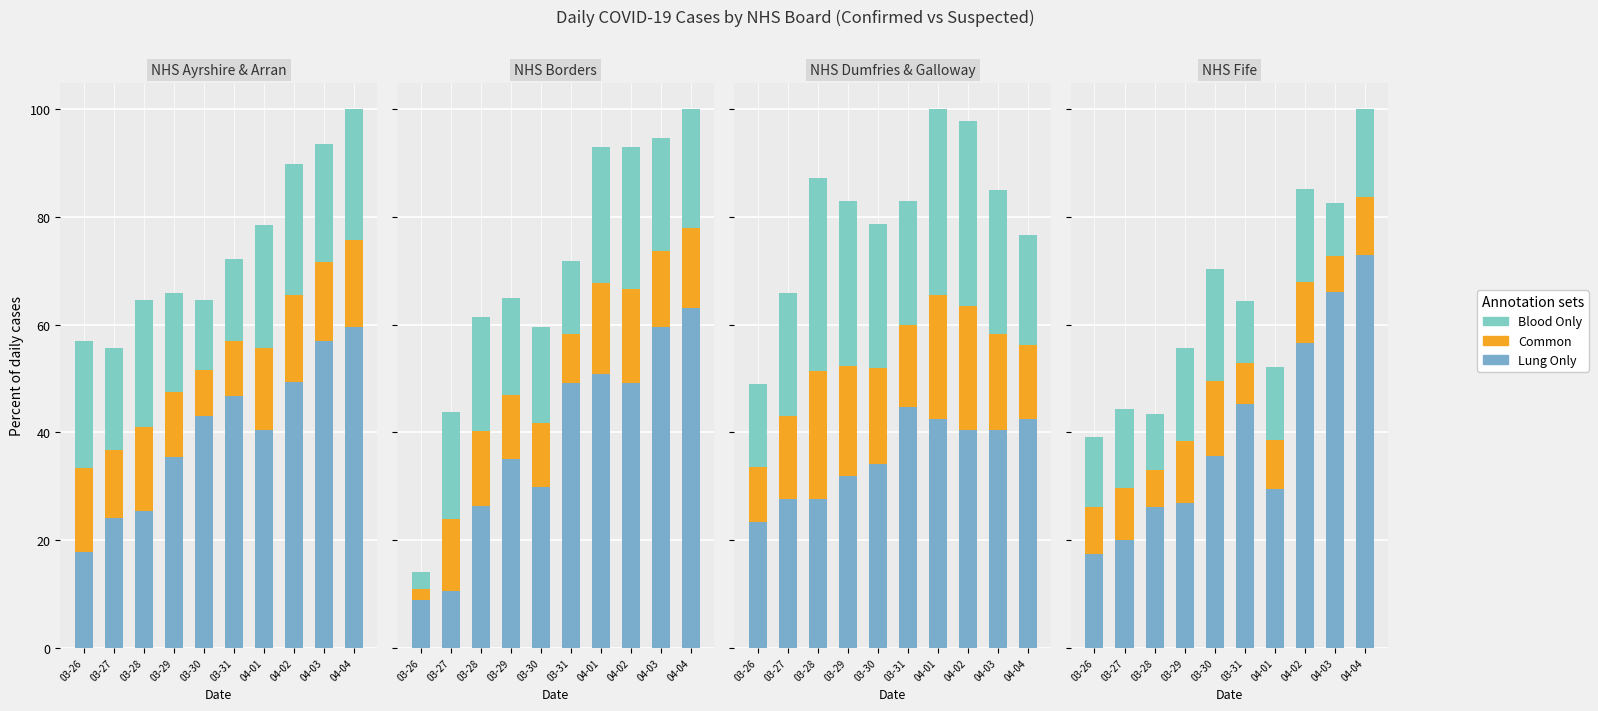

Which label corresponds to the largest value in the chart?

04-04